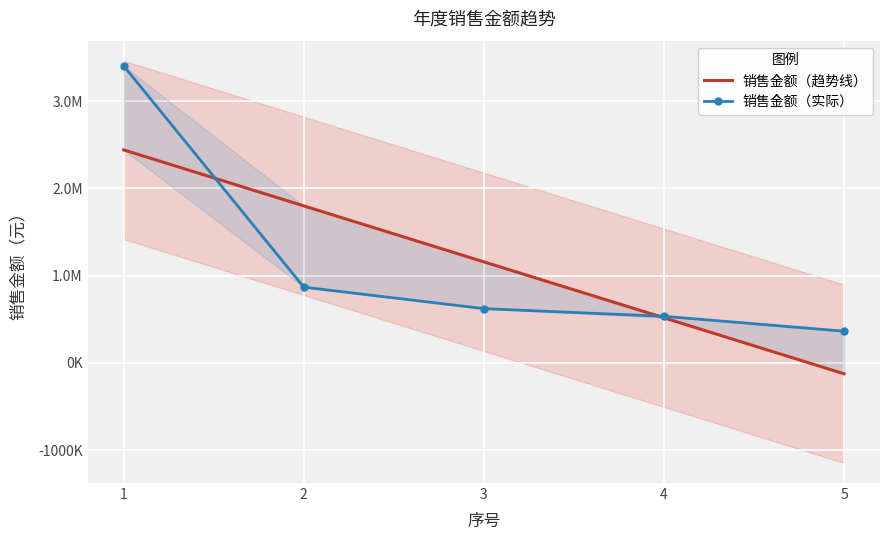

List the series in order of their peak value, lowest first.

销售金额（趋势线）, 销售金额（实际）